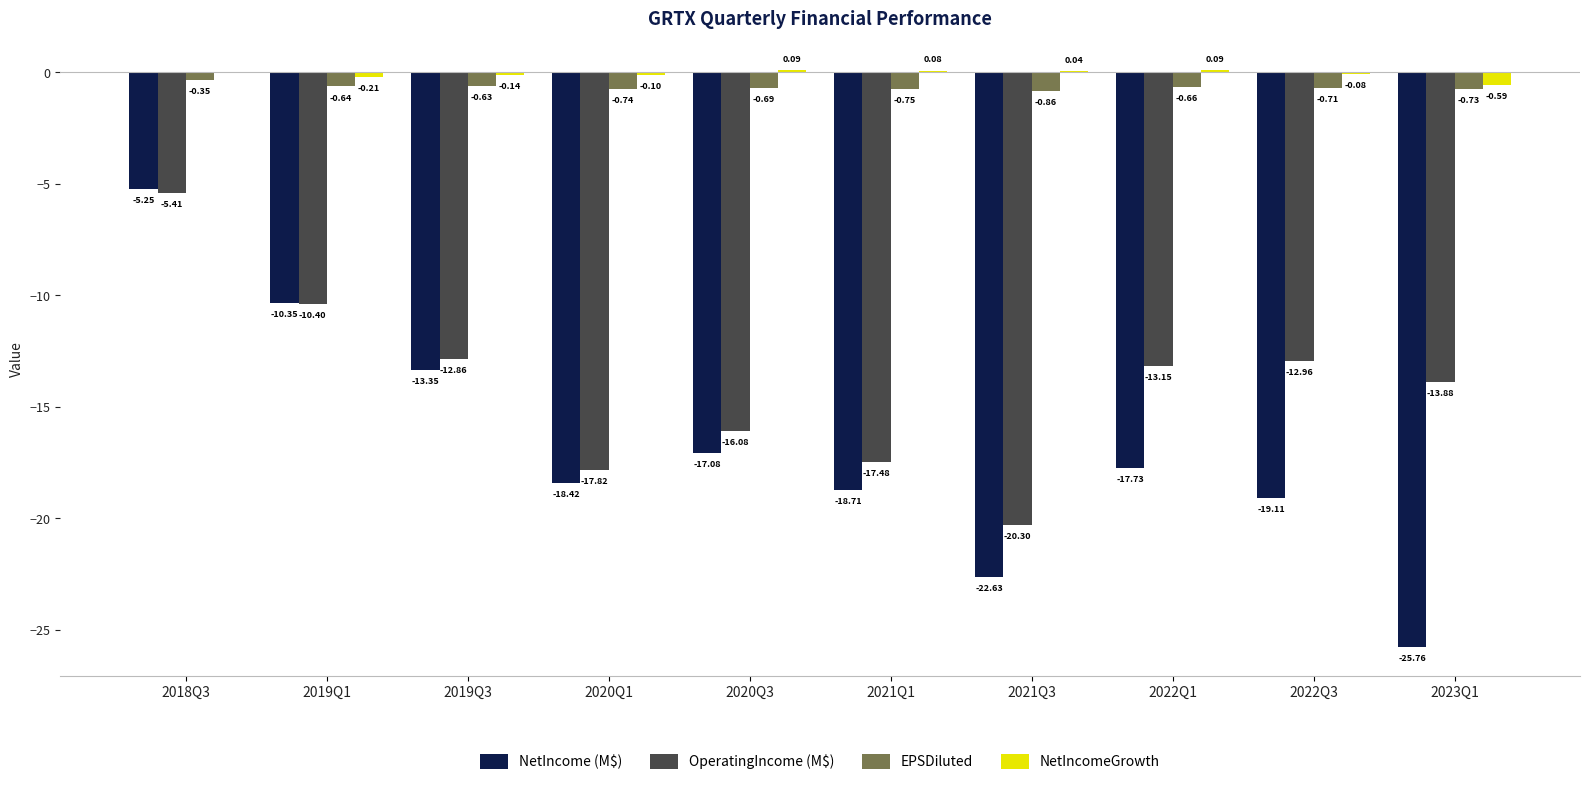

What is the total value across all series at 2019Q3?

-27.0